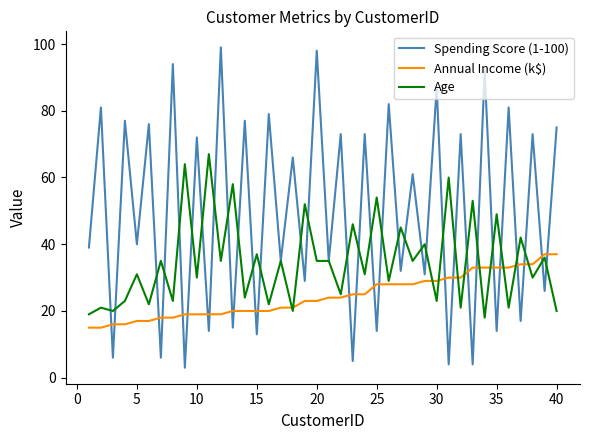

How many intersections are there between Age and Annual Income (k$)?

11